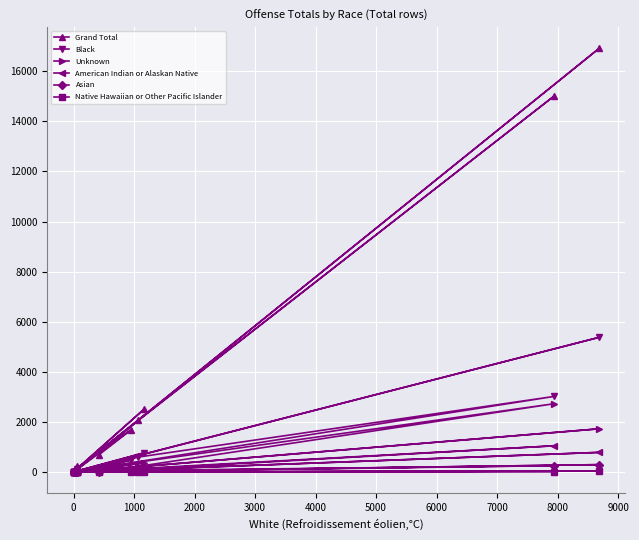

Does the chart display data point markers on the line(s)?

Yes